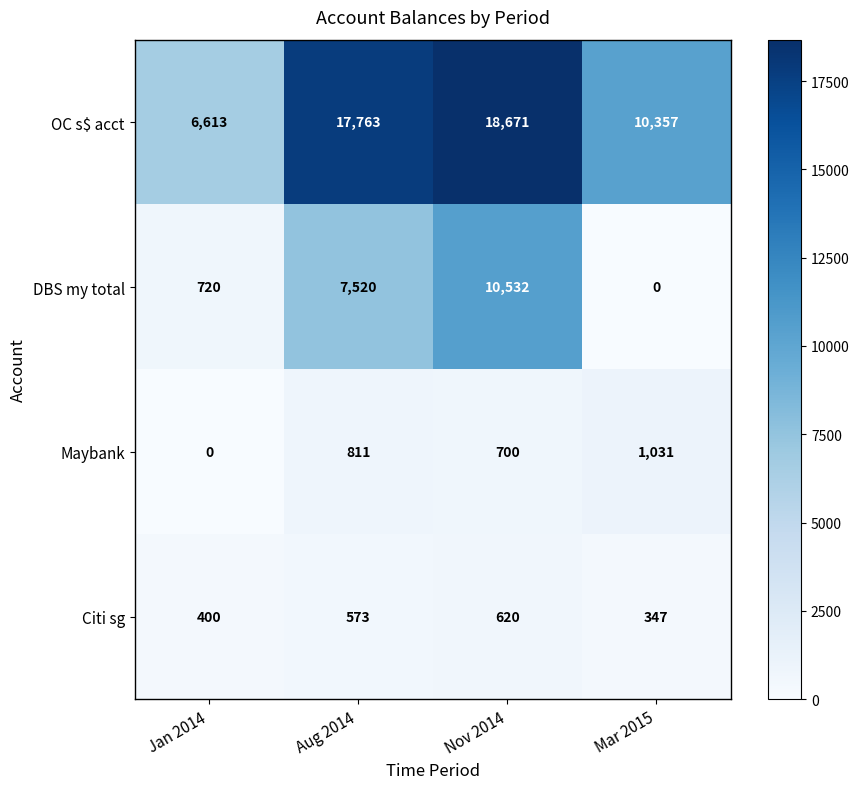

What value does the DBS my total series have at Aug 2014?

7520